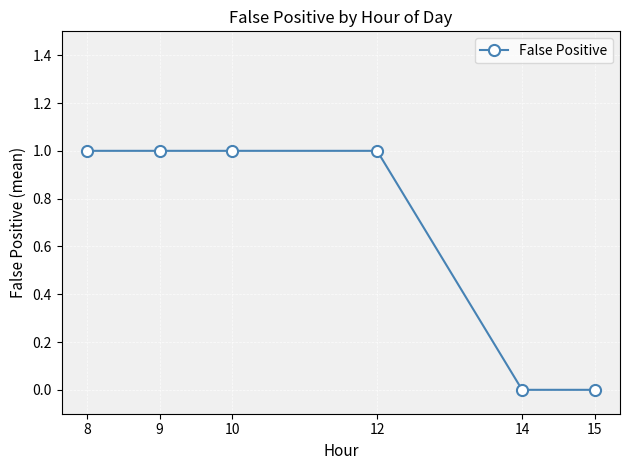

Is it true that the value at 10 is 1?

True